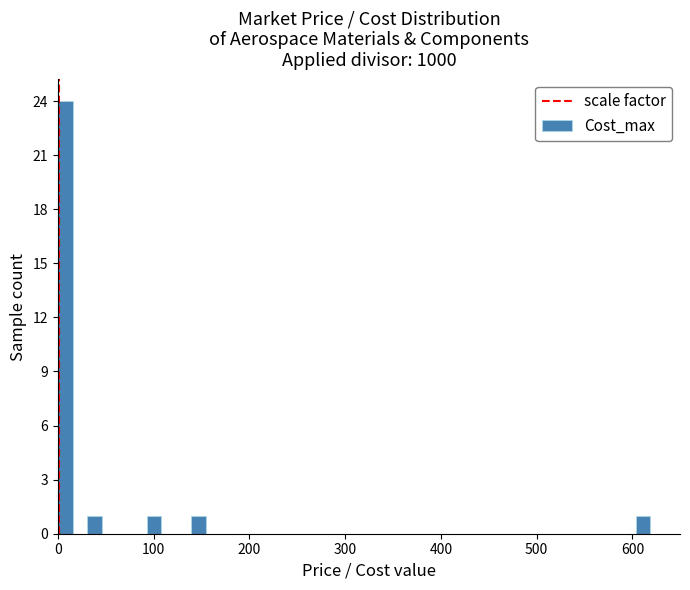

Around what value on the x-axis is the tallest bar? Give the approximate position of its centre, as read against the axis.

10